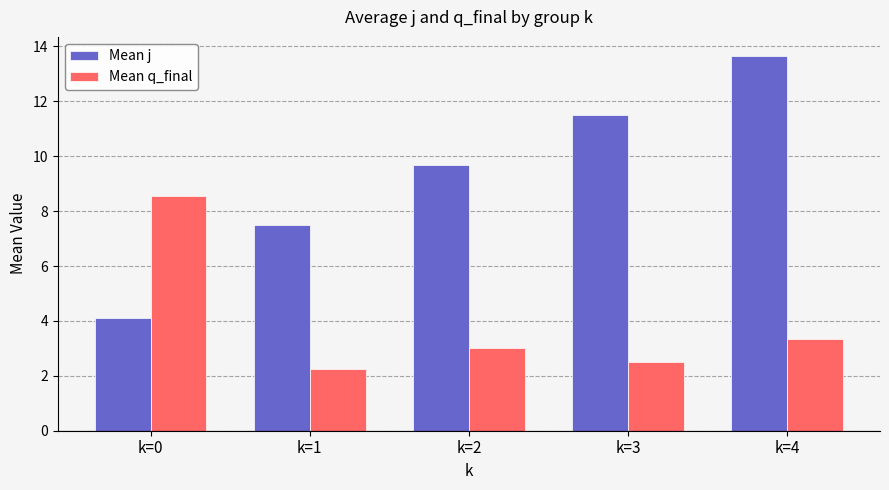

Which series has the largest range (max minus min)?

Mean j